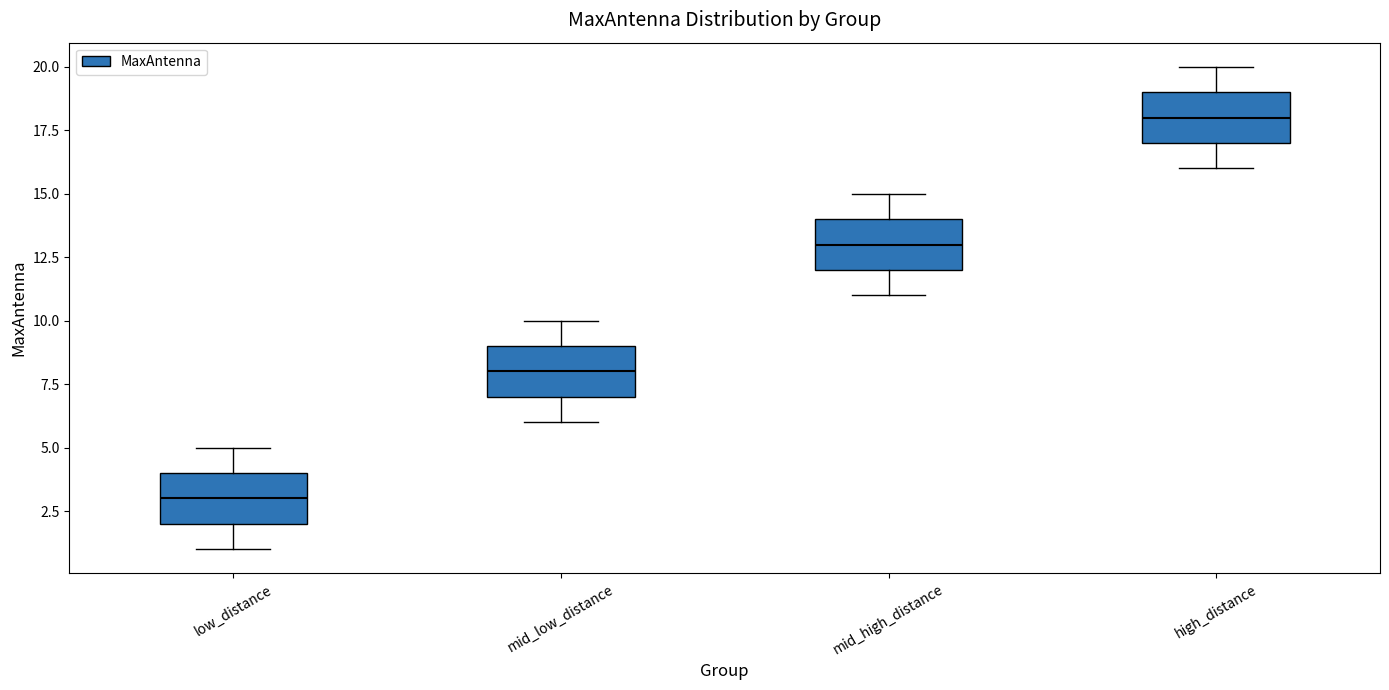

Reading left to right, transcribe this box plot: for each box, give where its median line is, the range the box spans, and where its two whiskers end, as read against the y-axis. The values are not printed on the chart, so give them approximately, as read against the axis.

low_distance: median 3, box 2 to 4, whiskers 1 to 5
mid_low_distance: median 8, box 7 to 9, whiskers 6 to 10
mid_high_distance: median 13, box 12 to 14, whiskers 11 to 15
high_distance: median 18, box 17 to 19, whiskers 16 to 20